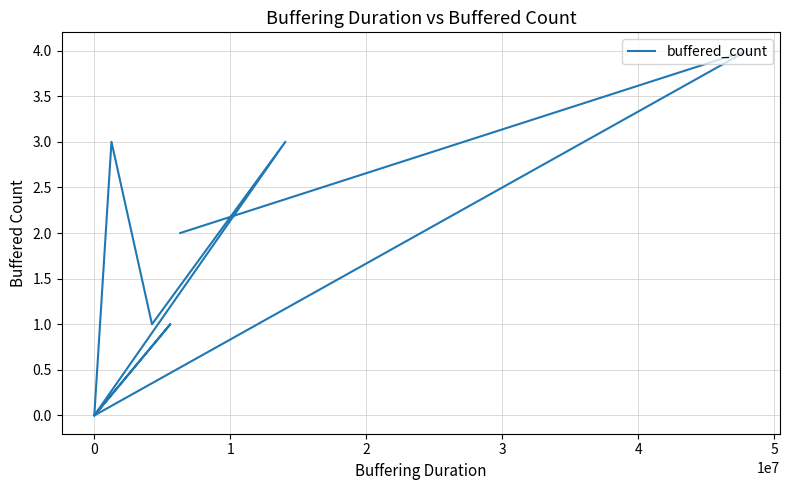

True or false: the data has more than 0 interior local peaks.

True